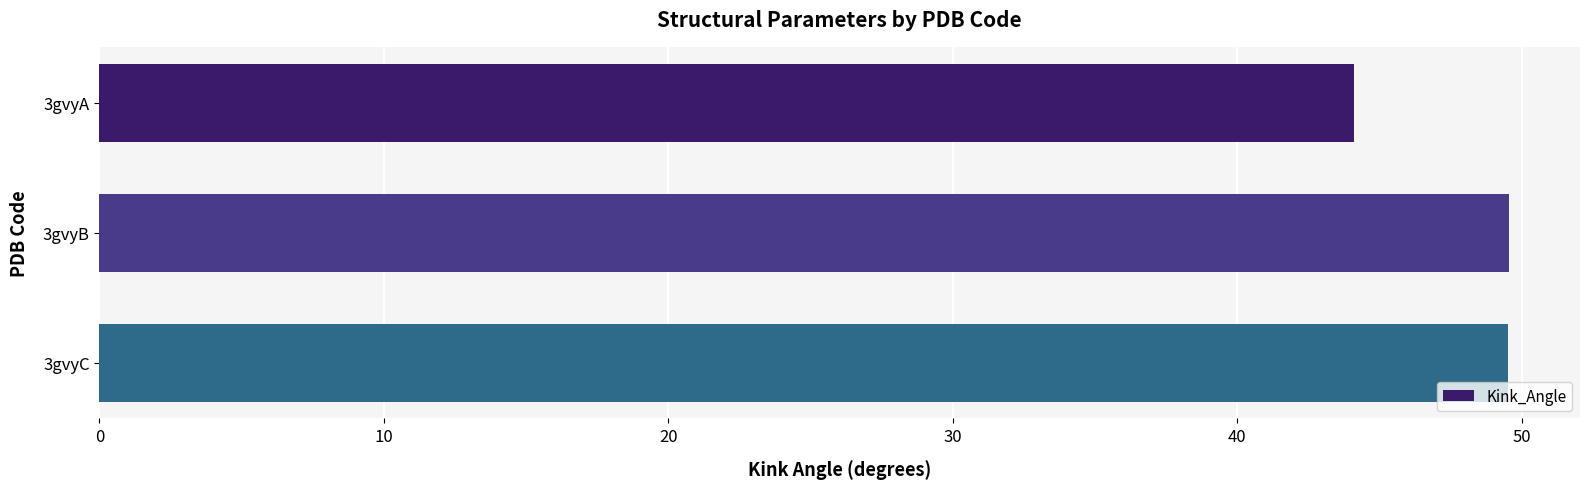

At which label is the value closest to 46?

3gvyA